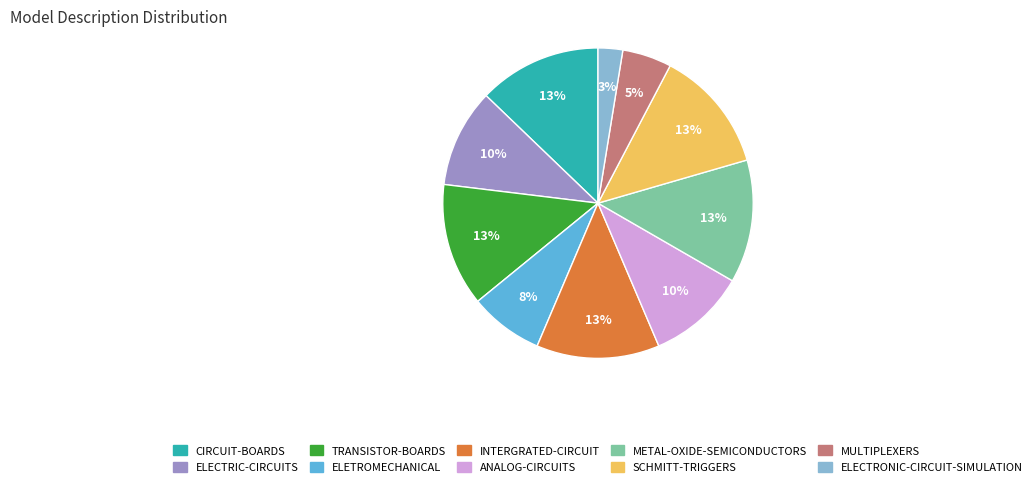

Count the number of slices in the pie.

10